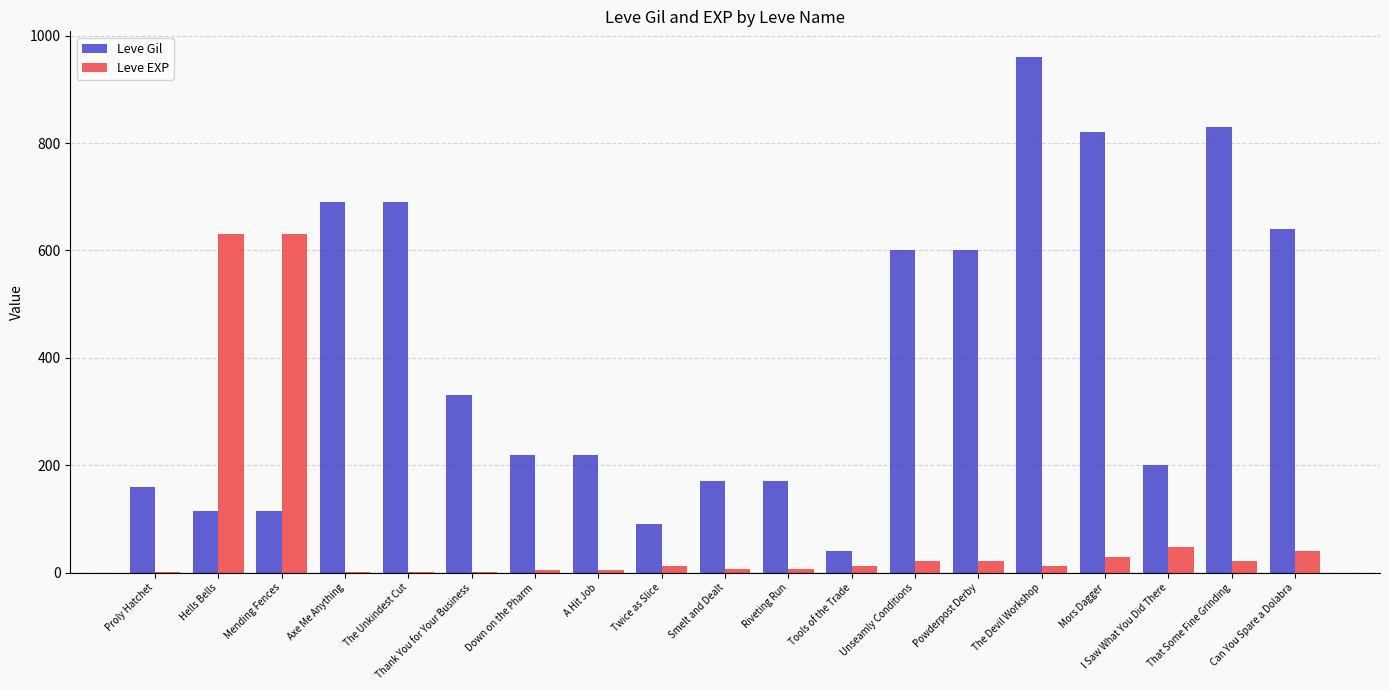

What is the maximum value shown in the chart?

960